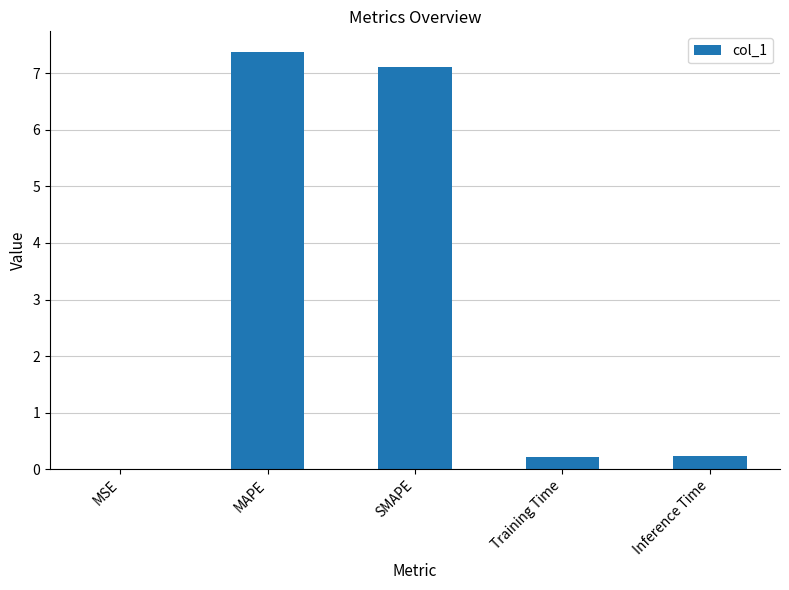

At which category does the chart reach its peak across all series?

MAPE